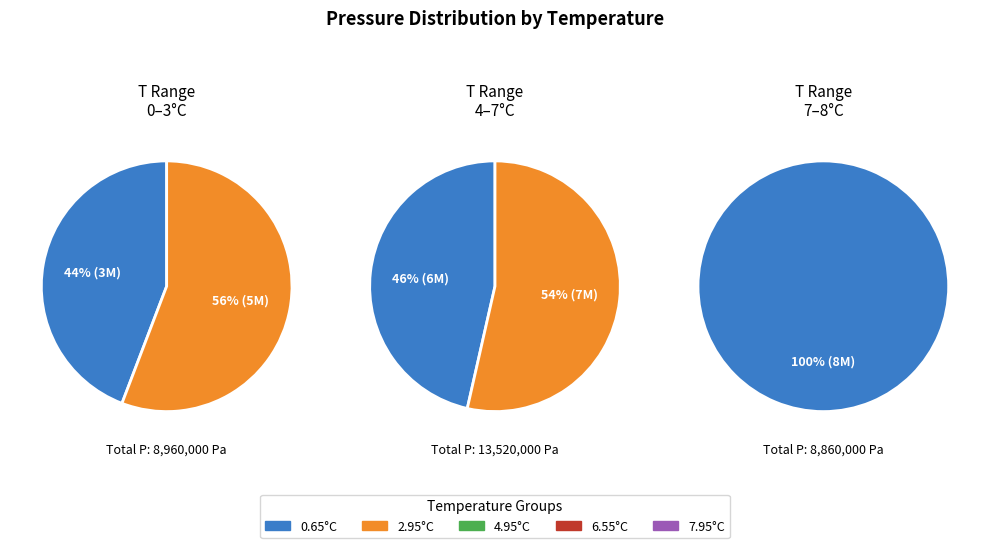

How many segments does this pie chart have?

5